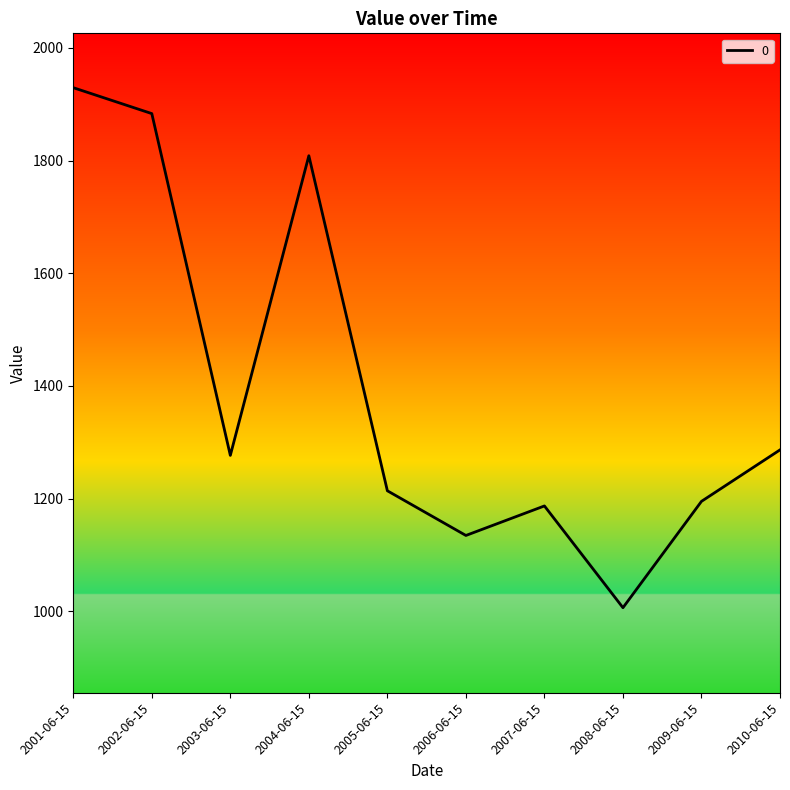

The value at 2003-06-15 is 1276.8. True or false?

True